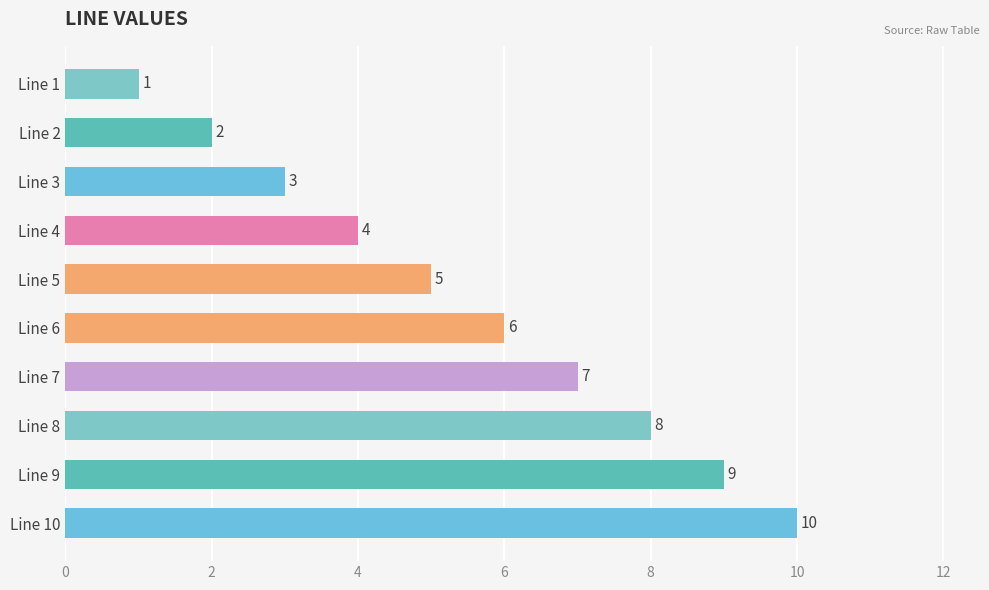

Where is the data nearest to the value 5?

Line 5